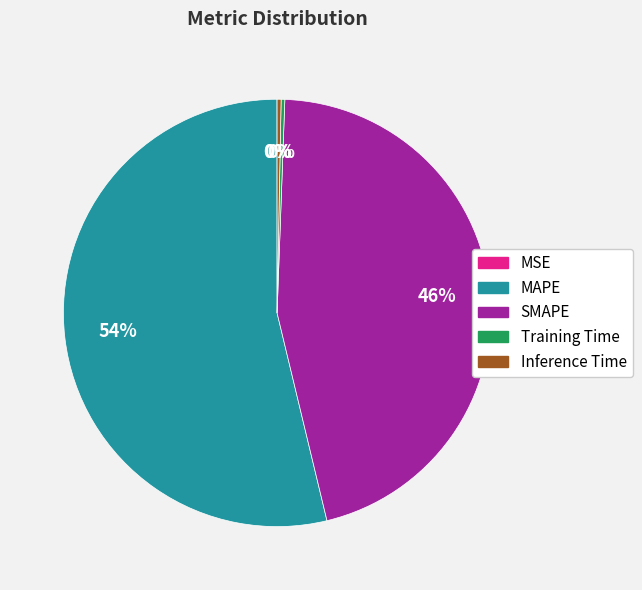

To the nearest percent, what is the average slice percentage?

20%